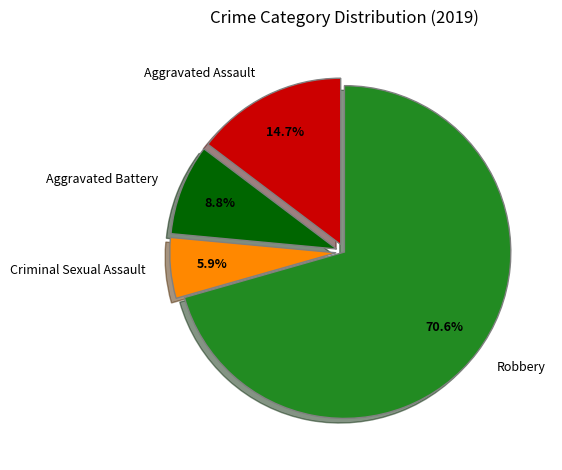

Which category accounts for the majority?

Robbery